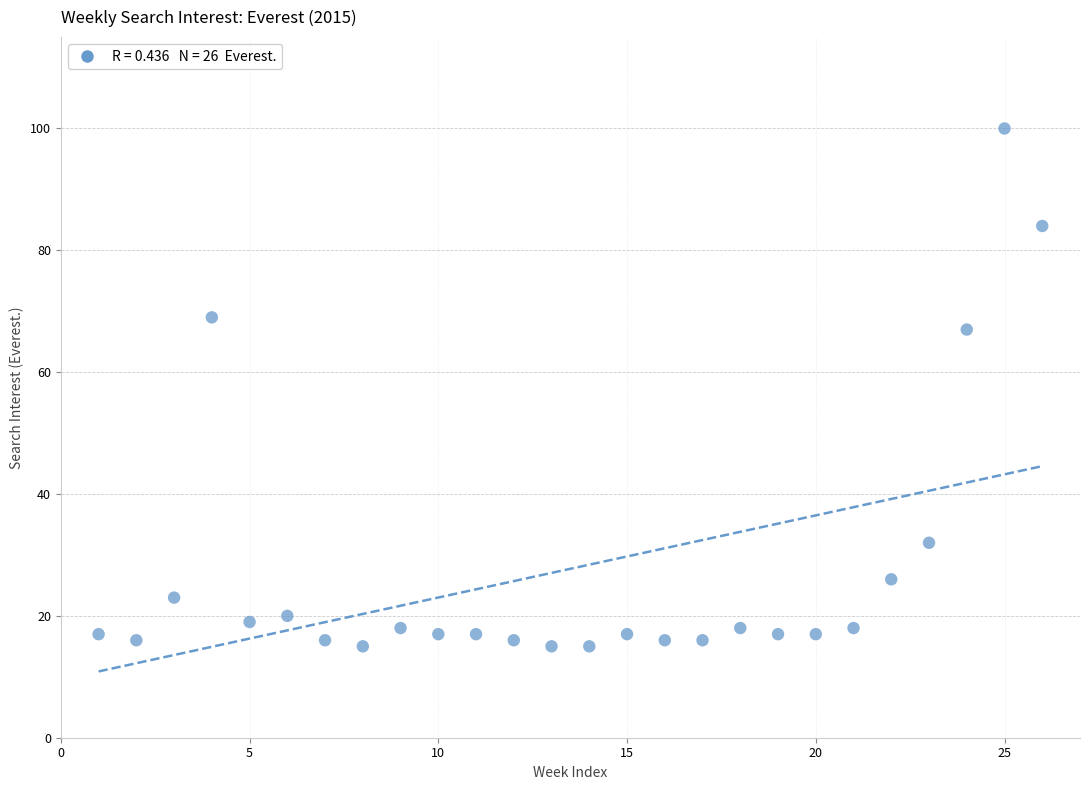

What is the range of Y values (max minus min)?

85